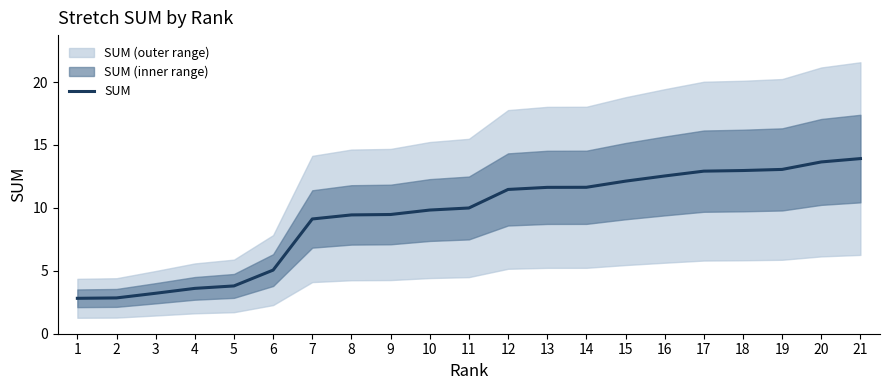

Is it true that the value at 17 is 12.9?

True